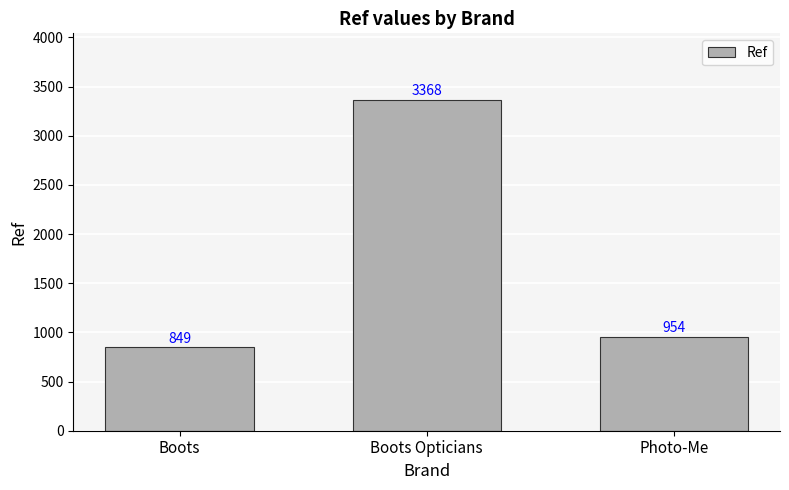

Rank the categories by value from highest to lowest.

Boots Opticians, Photo-Me, Boots